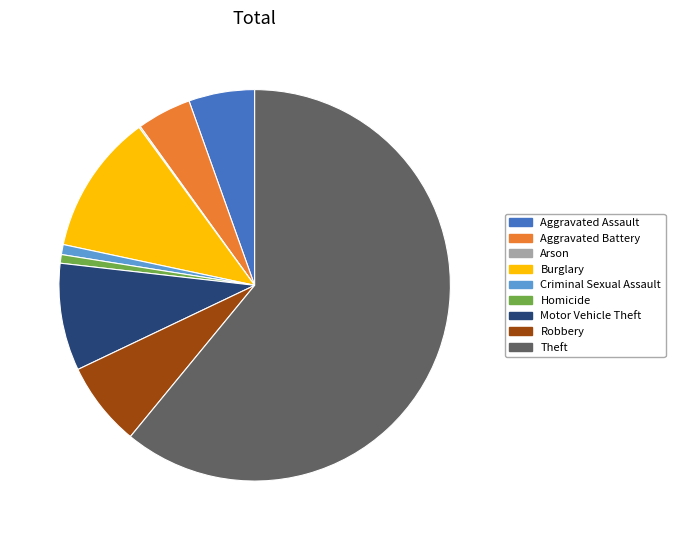

What is the largest slice in the pie chart?

Theft